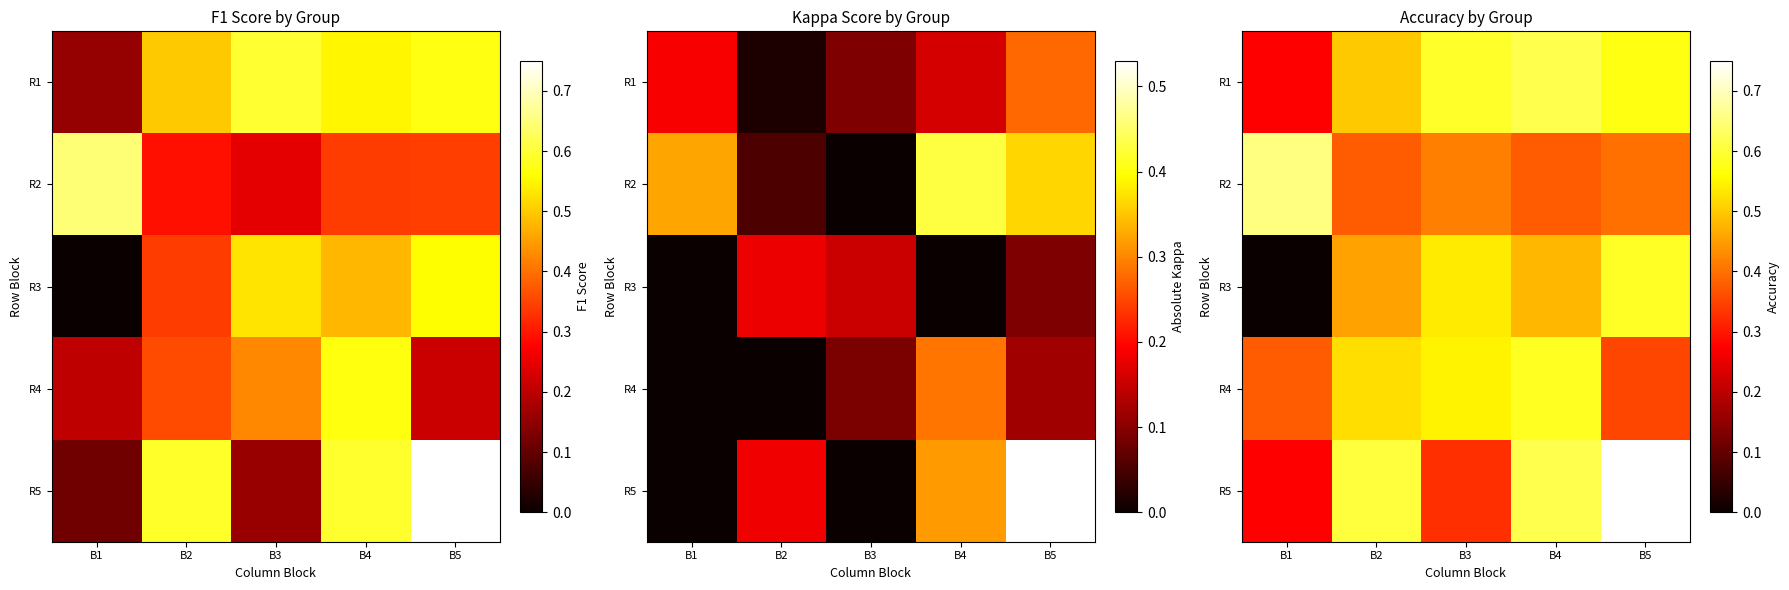

Which category has the highest value across all series?

B5